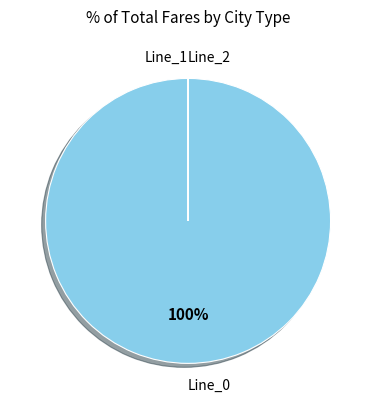

To the nearest percent, what is the difference between the largest and smallest slice percentages?

100%